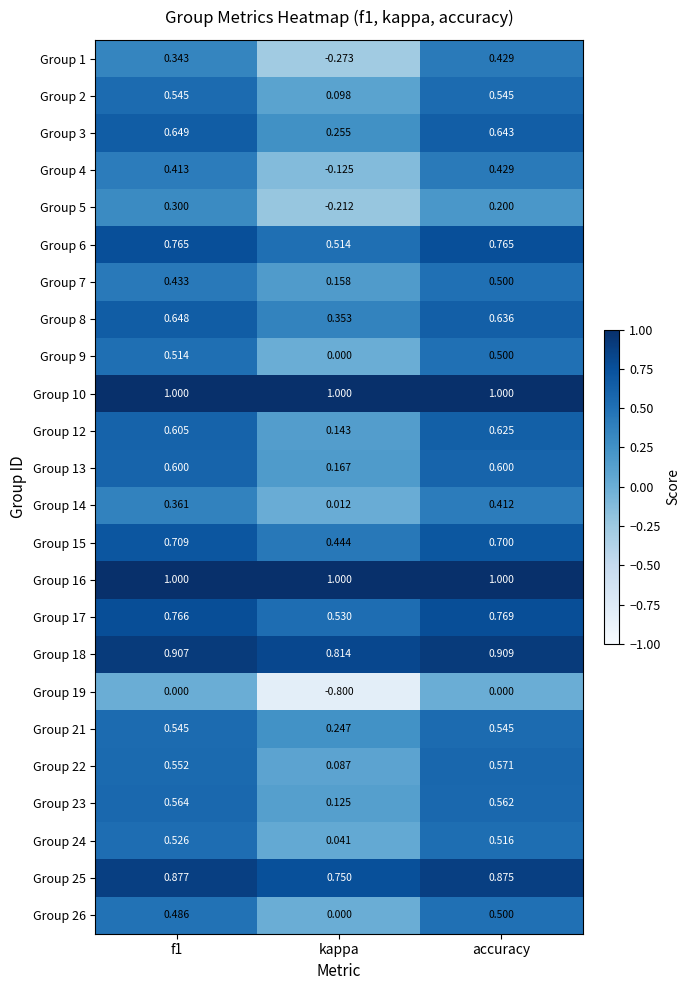

At which label does Group 12 reach its peak?

accuracy